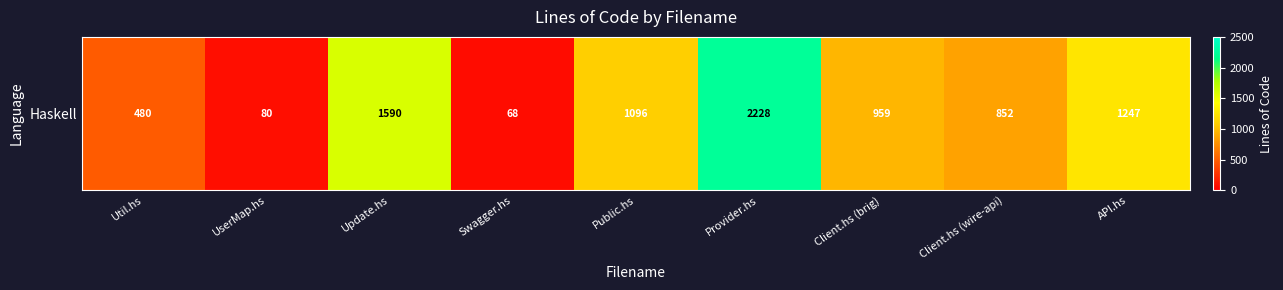

The value at Public.hs is 1096. True or false?

True